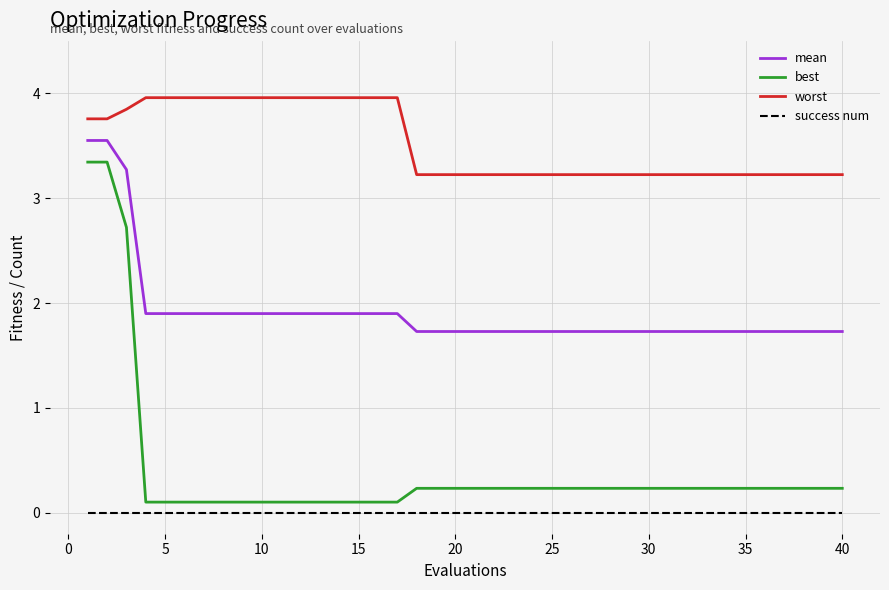

True or false: best and worst intersect in this chart.

False